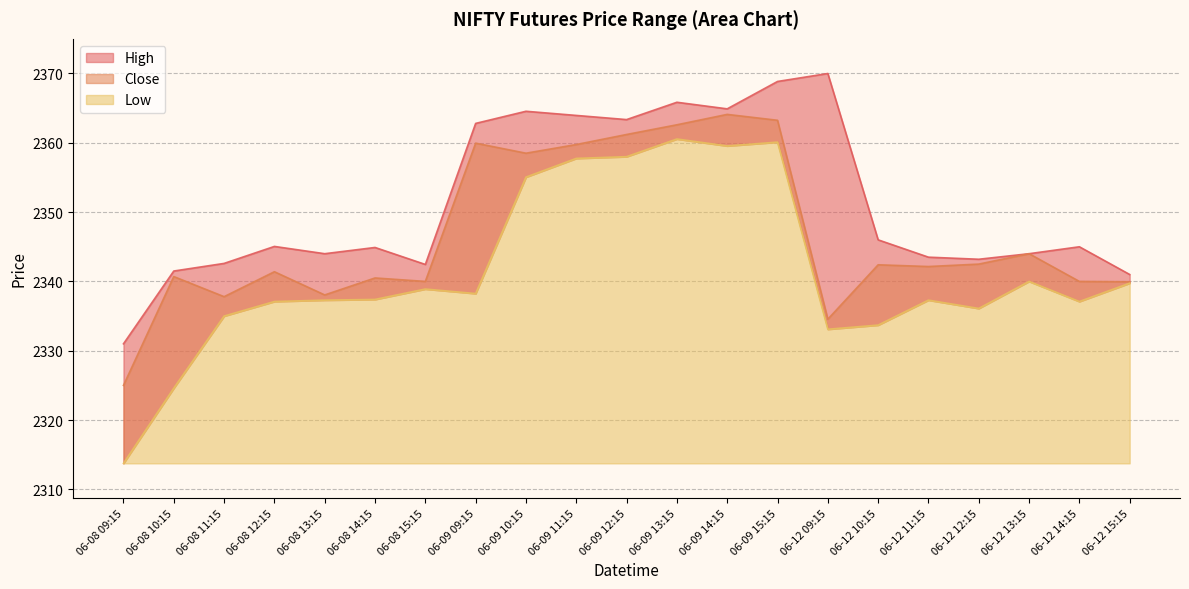

True or false: Low and High cross at least once.

False